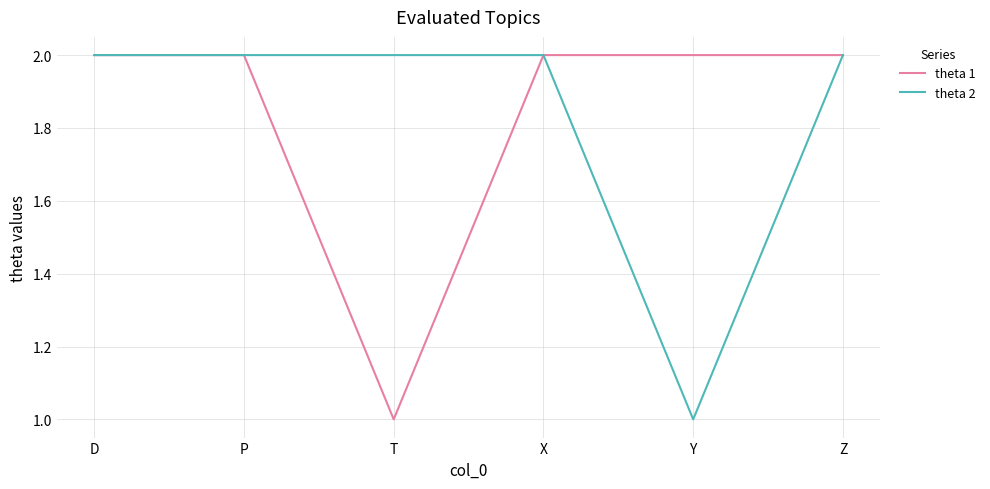

At which label does theta 2 reach its minimum?

Y